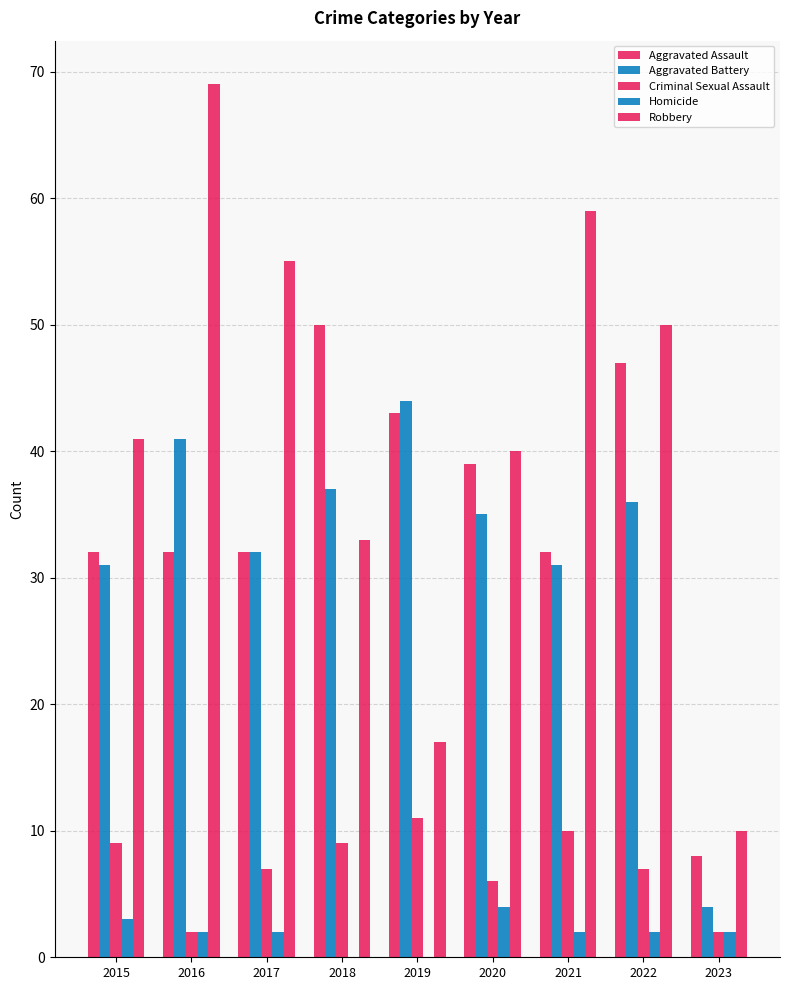

How many distinct data groups are displayed?

5